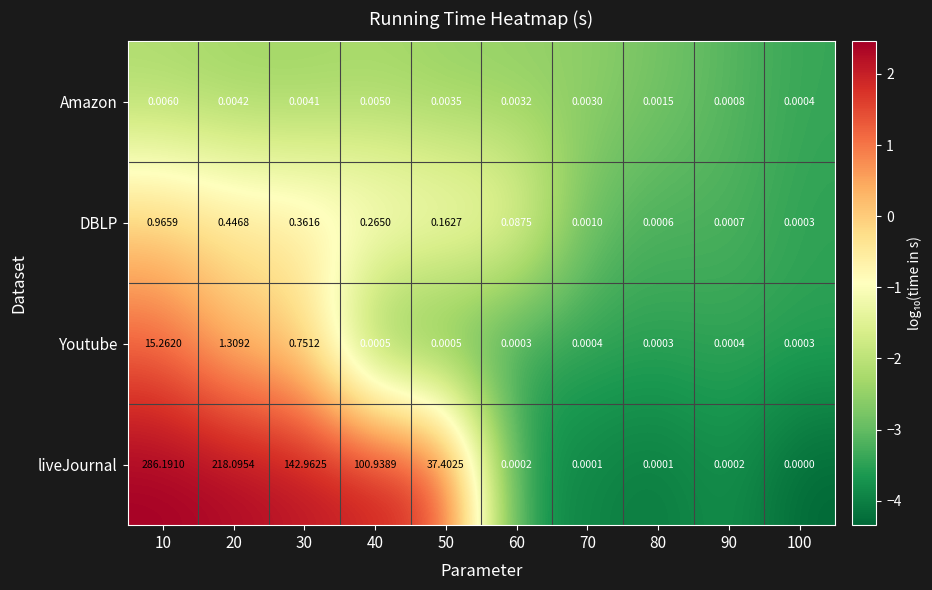

What is the spread (max minus min) of values at 10?

286.2